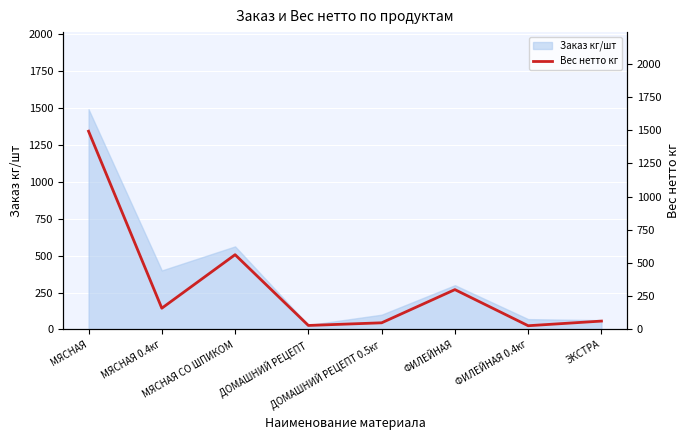

Between МЯСНАЯ СО ШПИКОМ and МЯСНАЯ 0.4кг, which is larger?

МЯСНАЯ СО ШПИКОМ